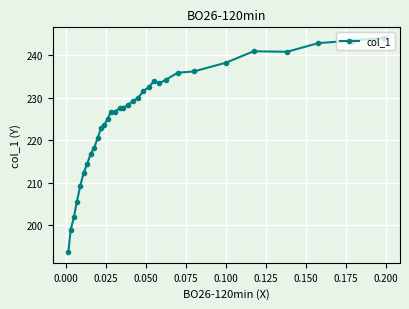

How many points are higher than both their immediate neighbors (excluding endpoints)?

2